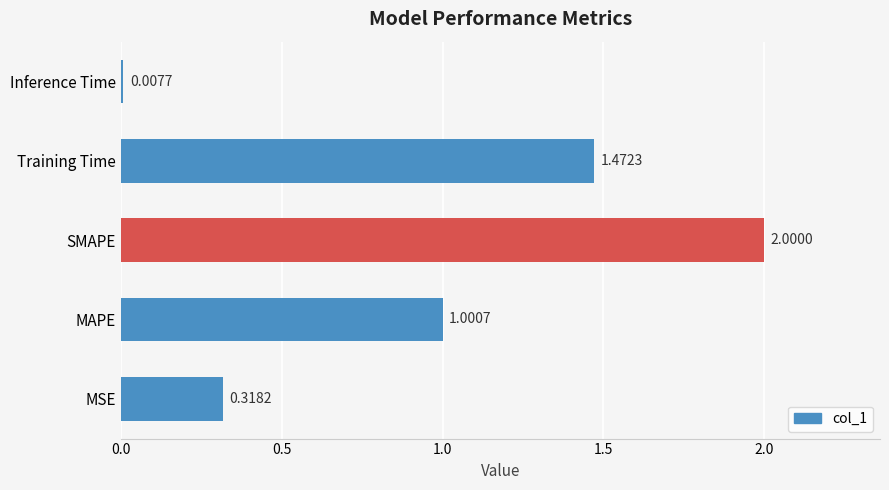

Does the chart contain stacked bars?

No